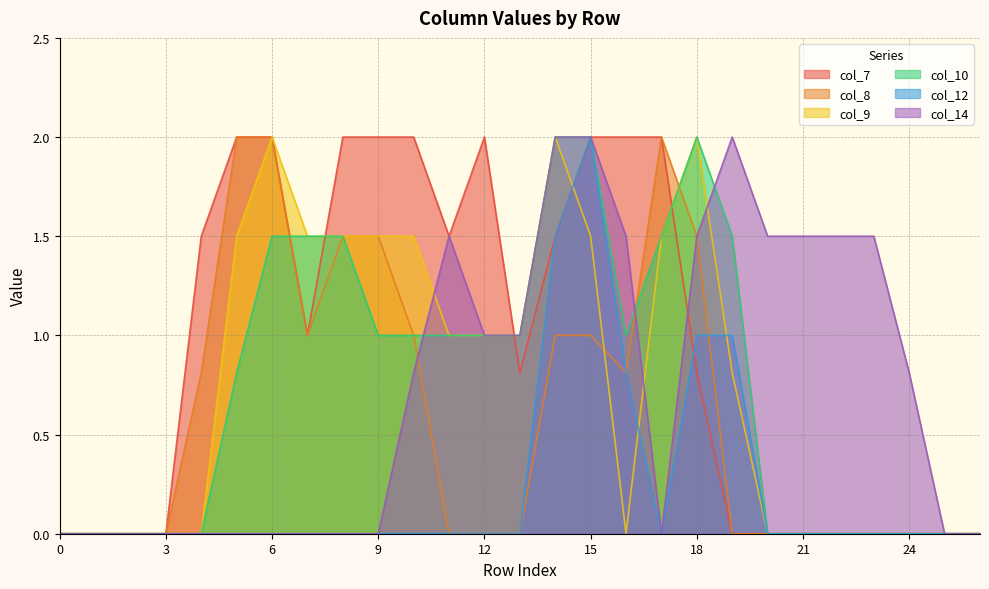

How many lines are shown in the chart?

6